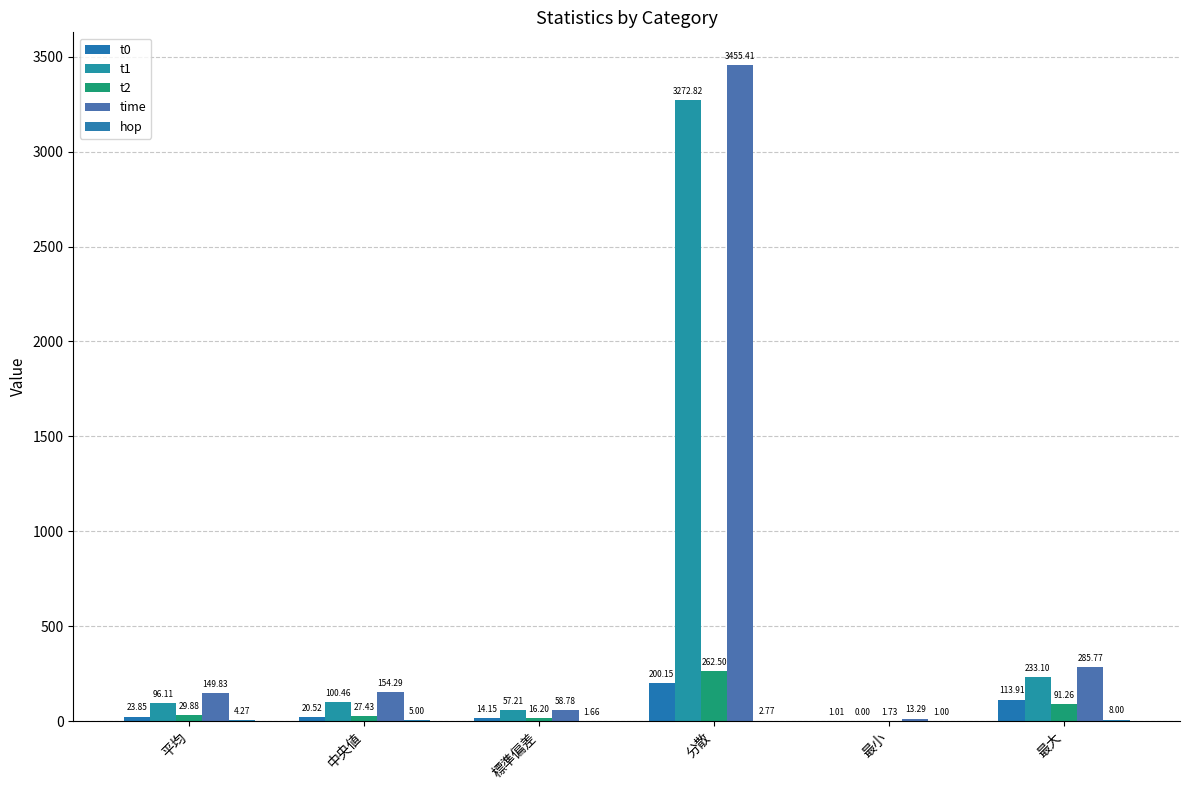

How many values in the t2 series exceed 29?

3